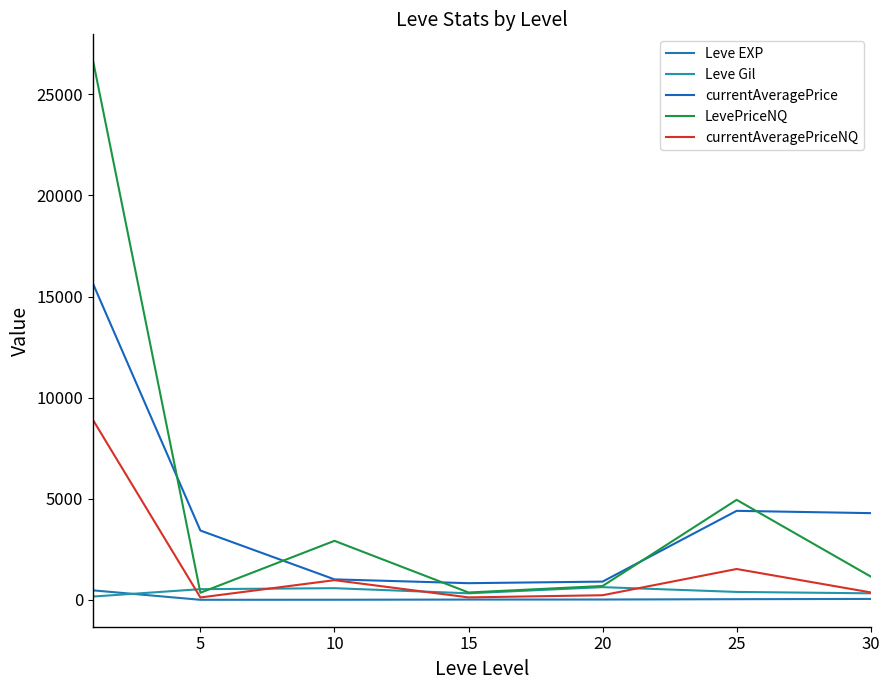

What is the average value of the Leve Gil series?

419.2